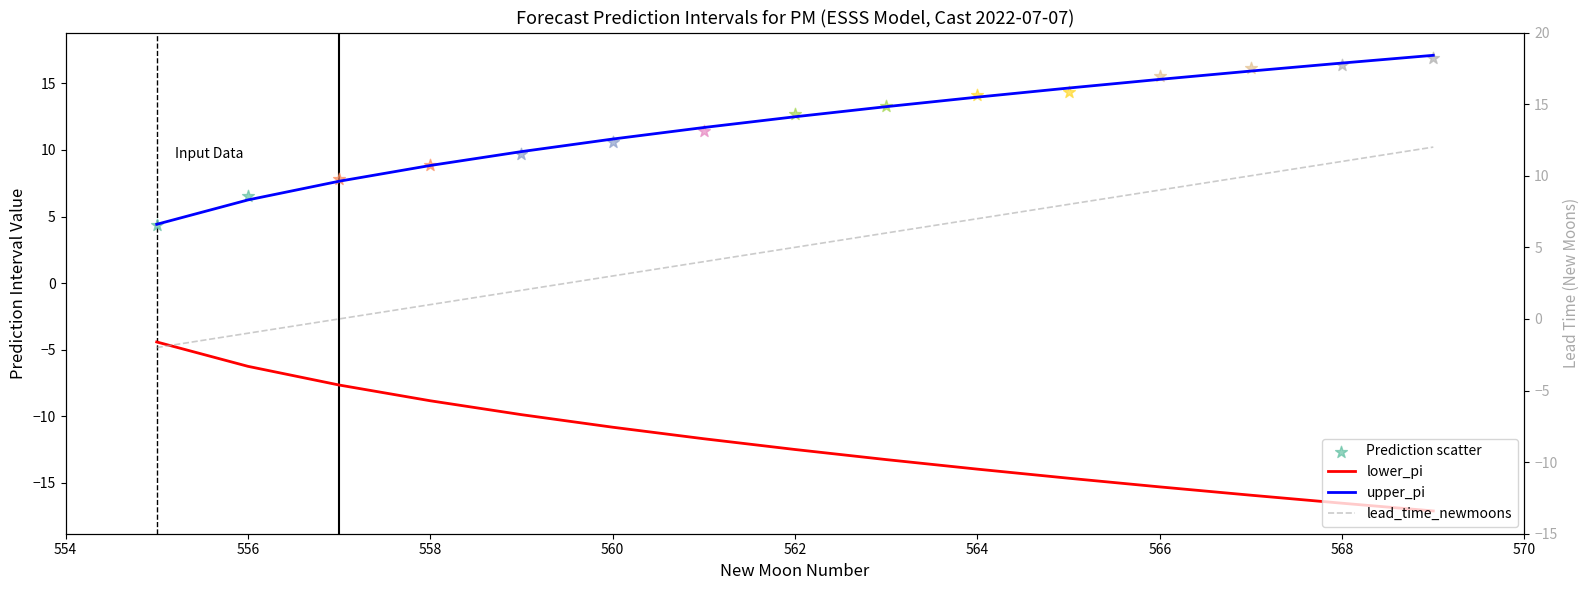

Which series has the largest Y range (max minus min)?

lead_time_newmoons